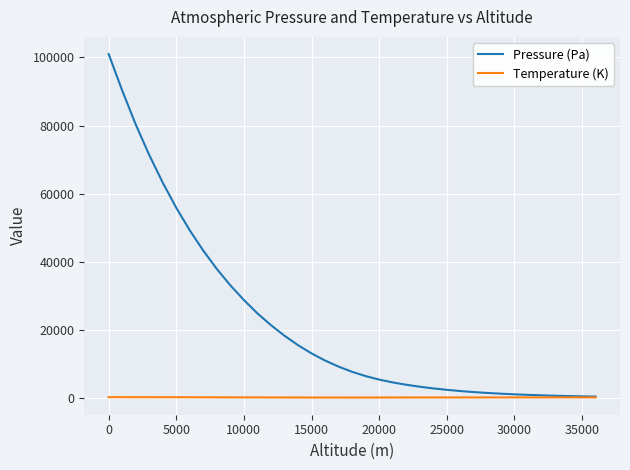

Does the chart have visible grid lines?

Yes